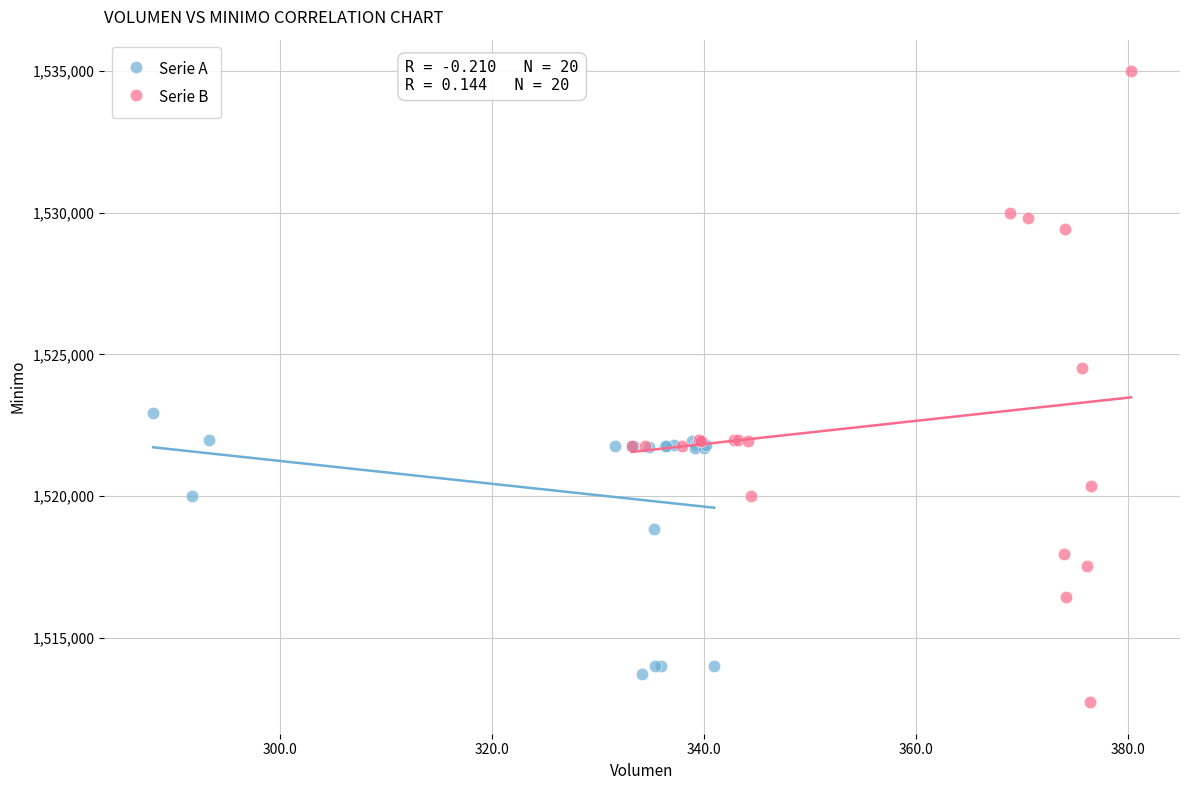

Which series contains the lowest Y value?

Serie B